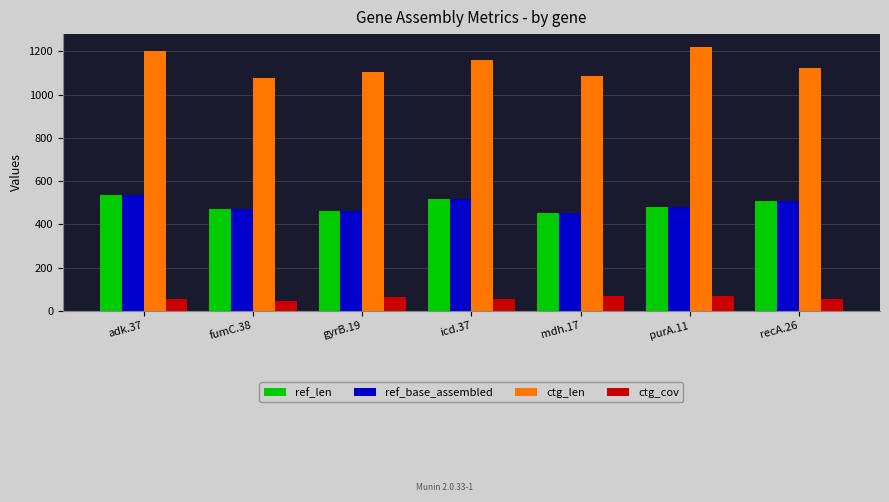

What is the minimum value shown in the chart?

44.7